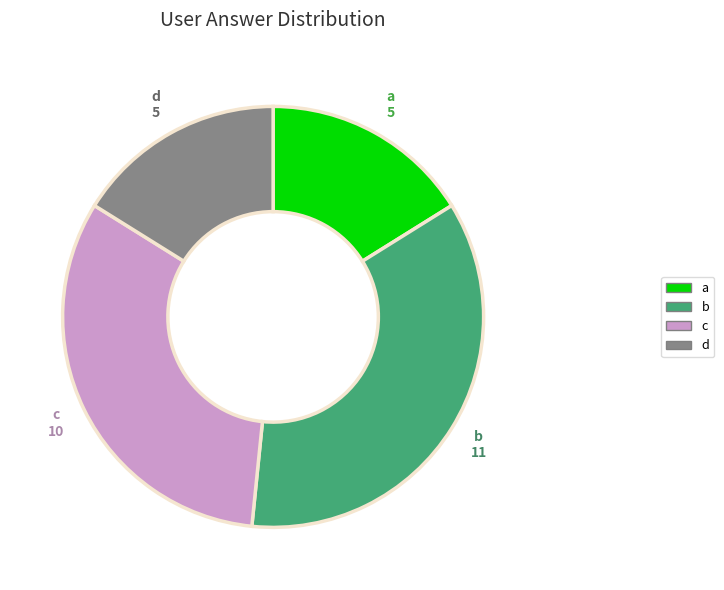

Count the number of slices in the pie.

4